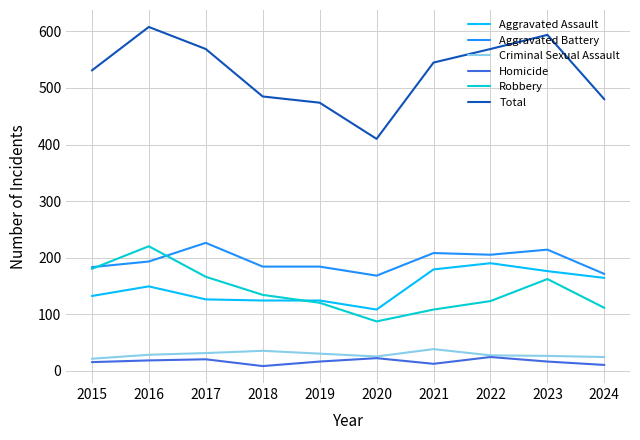

Which series has the largest total across all categories?

Total